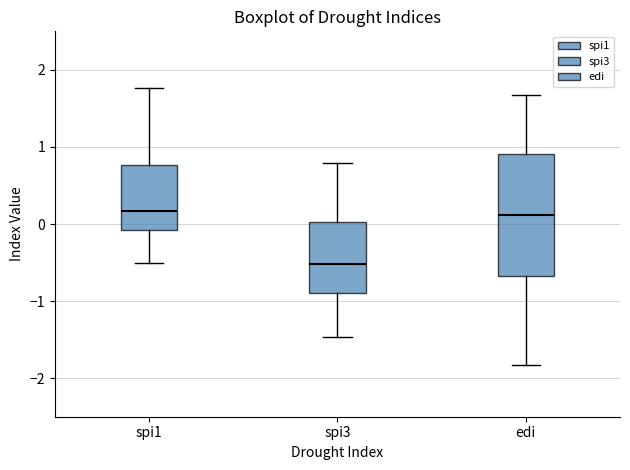

Where does the median line of the box for spi3 sit on the y-axis? The values are not printed on the chart, so give them approximately, as read against the axis.

-0.5